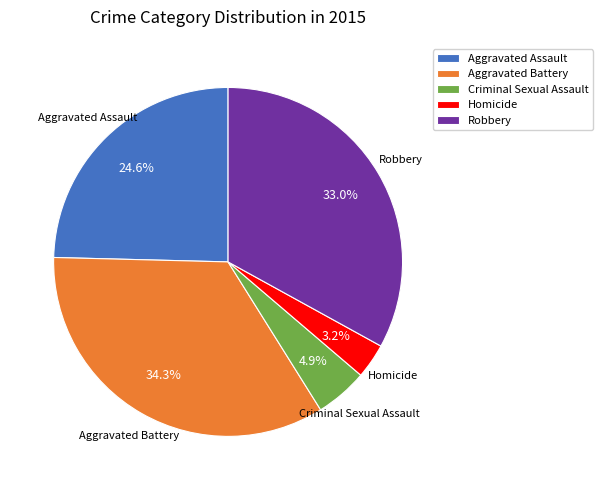

How many slices are in this pie chart?

5